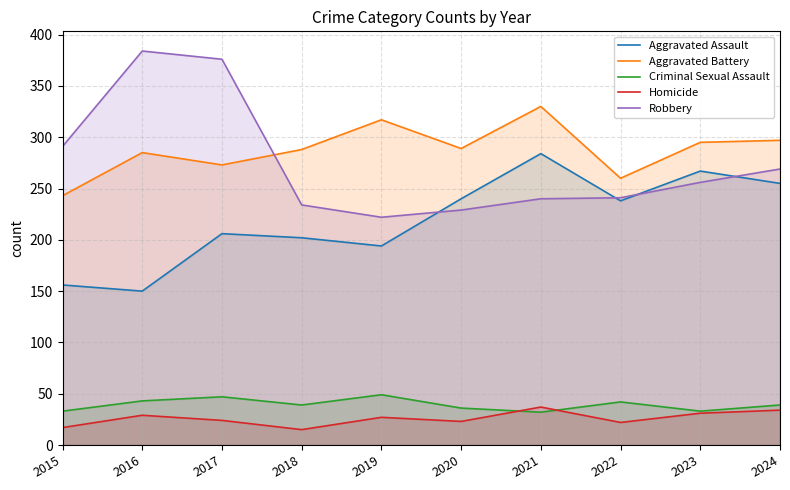

Is the value of Aggravated Battery at 2015 greater than the value of Aggravated Assault at 2024?

No